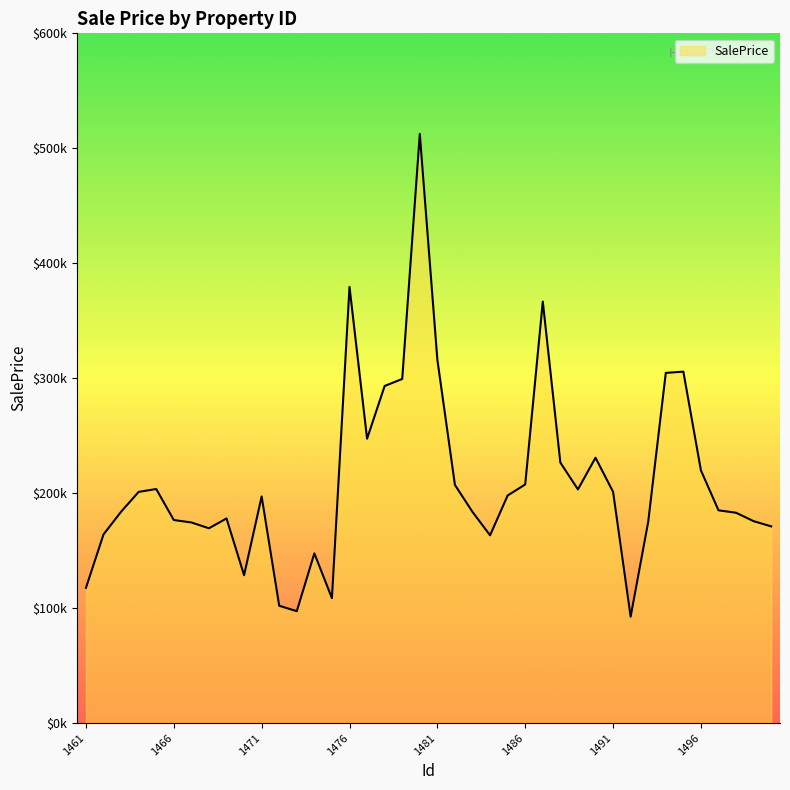

Does the chart have visible grid lines?

No